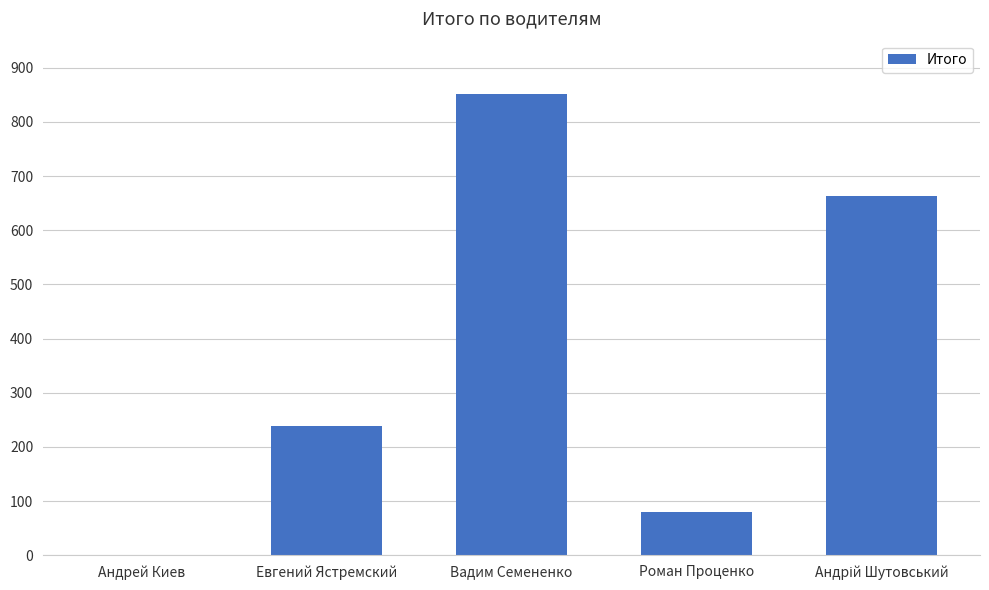

Where is the data nearest to the value 425?

Евгений Ястремский